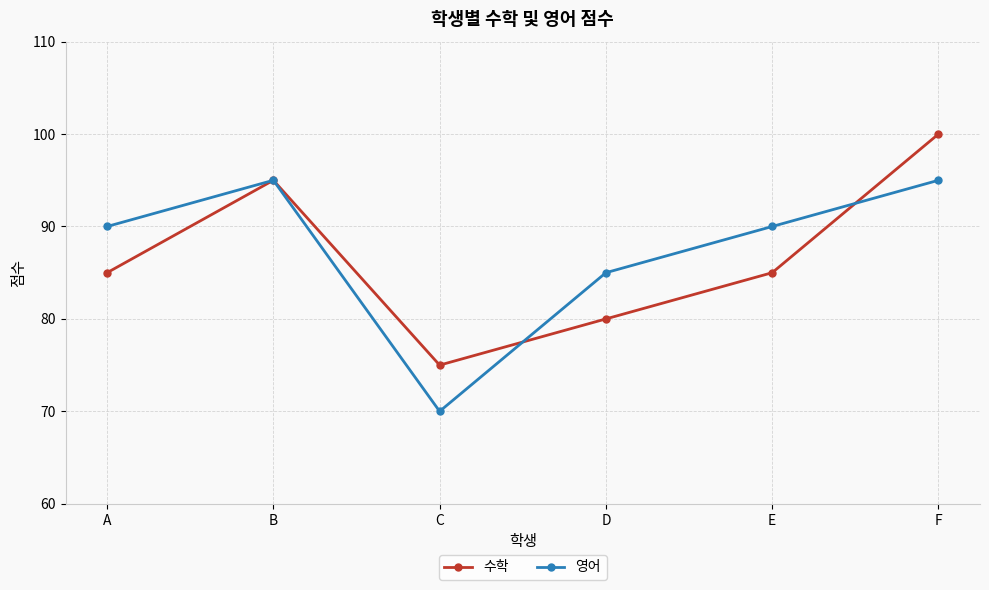

List the series in order of their peak value, lowest first.

영어, 수학